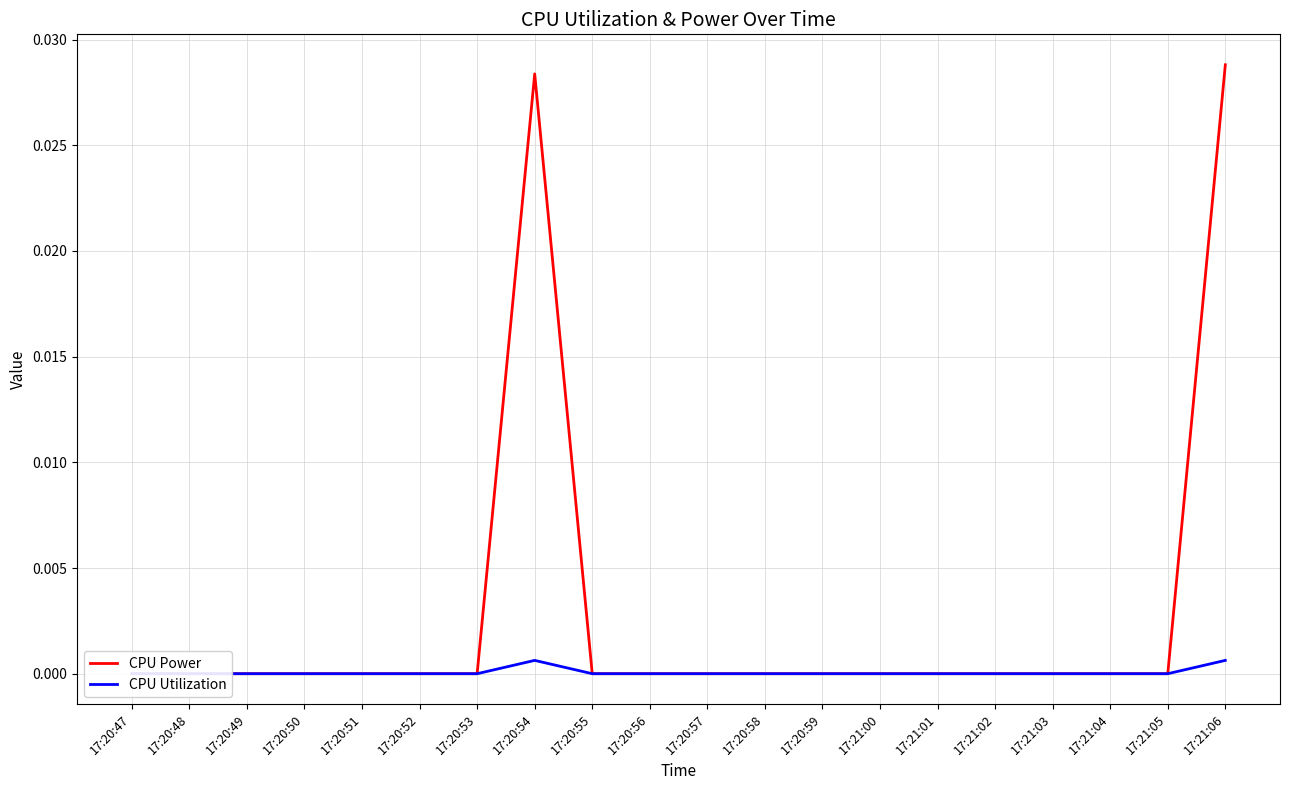

Does the chart display data point markers on the line(s)?

No